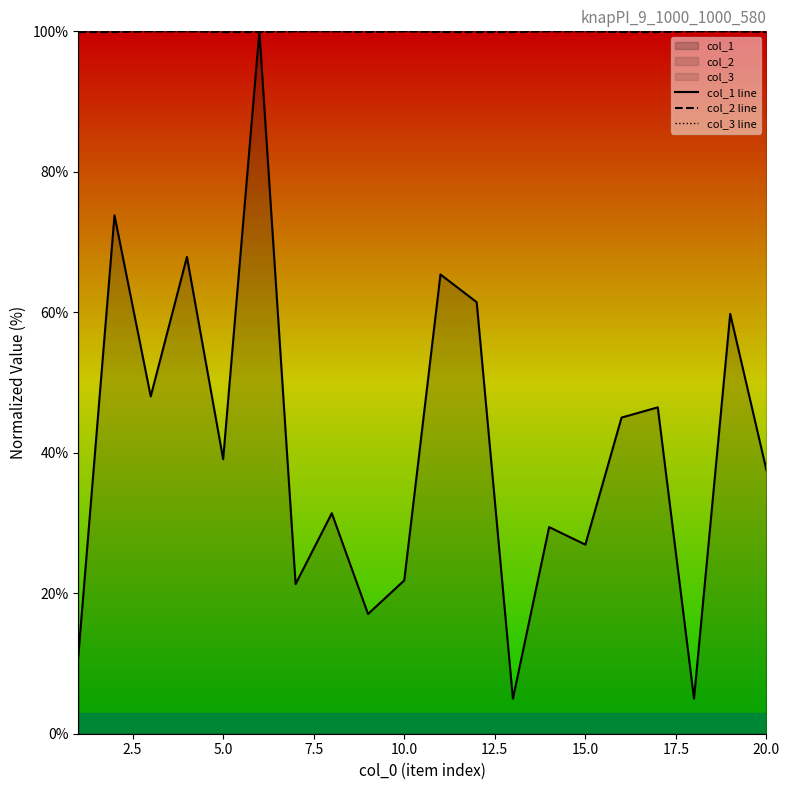

How many lines are shown in the chart?

3